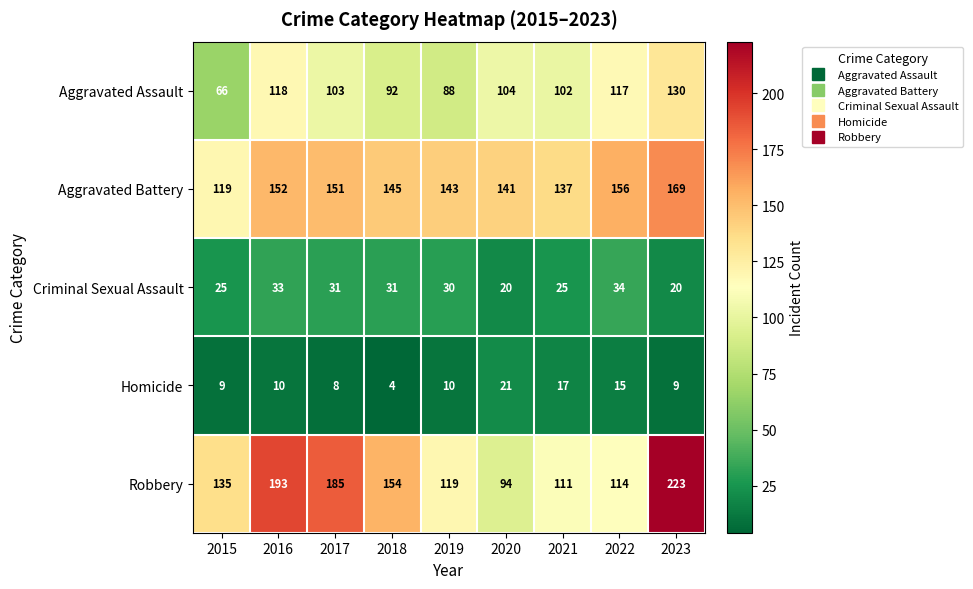

Which series changed the most between 2018 and 2022?

Robbery